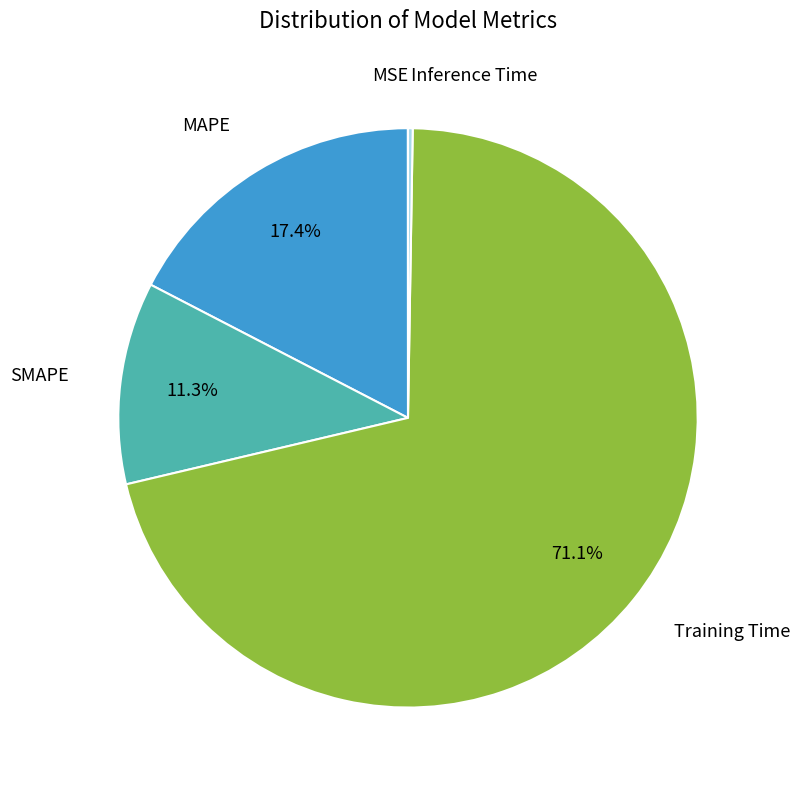

Does any single category account for the majority?

Yes